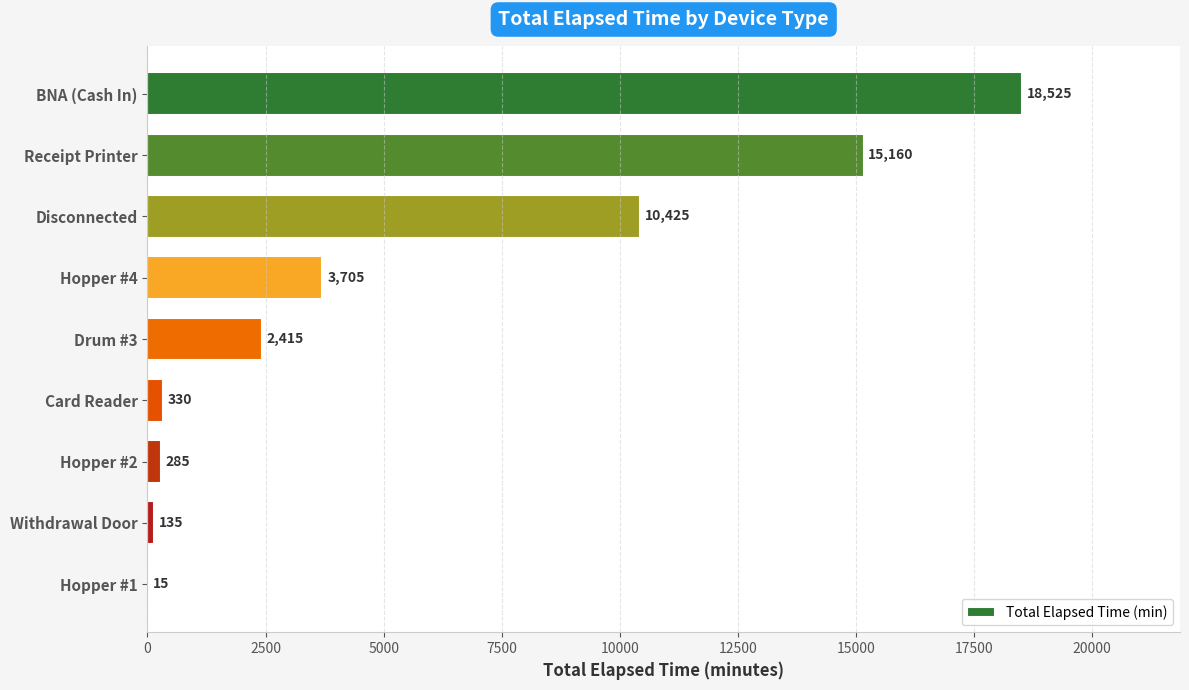

Are the bars horizontal?

Yes